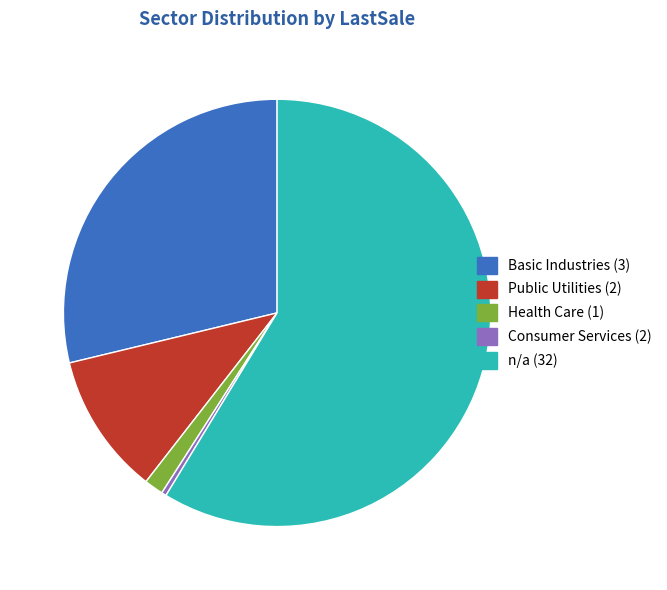

Do Health Care (1) and n/a (32) together represent more than half of the pie?

Yes